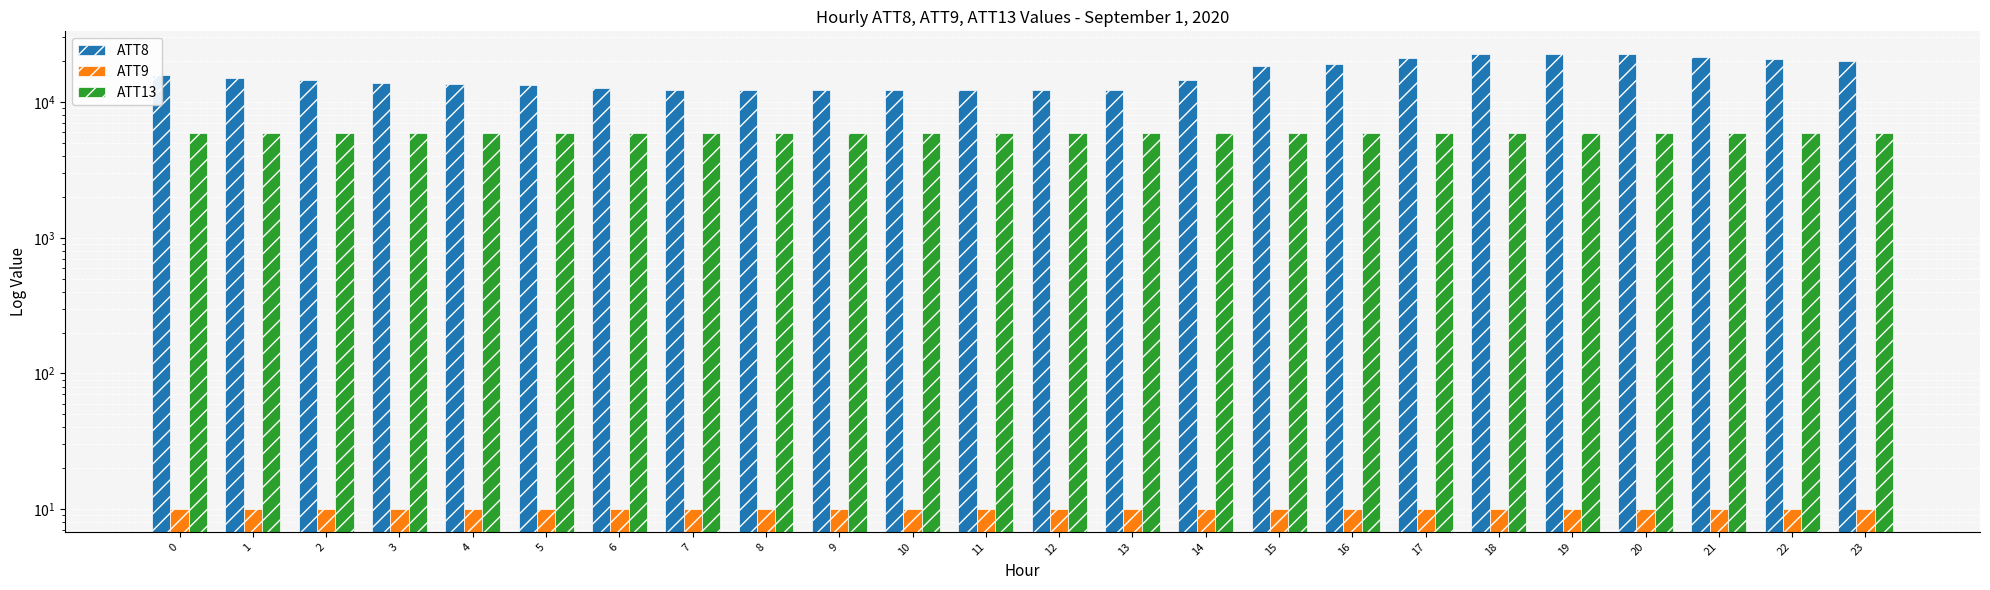

How many groups of bars are there?

24